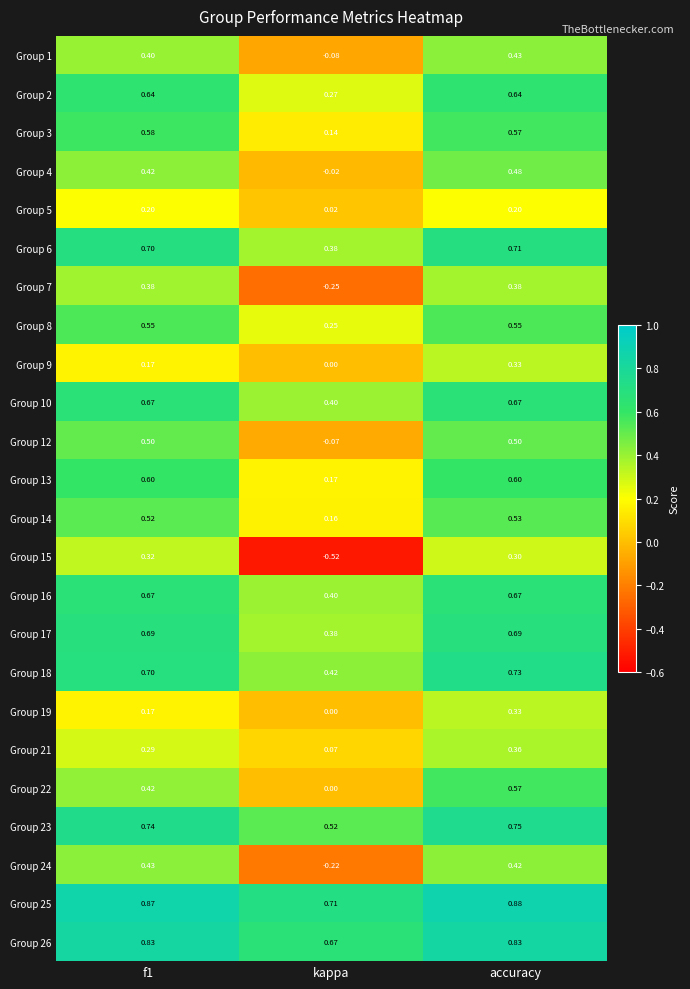

Which category has the lowest value across all series?

kappa